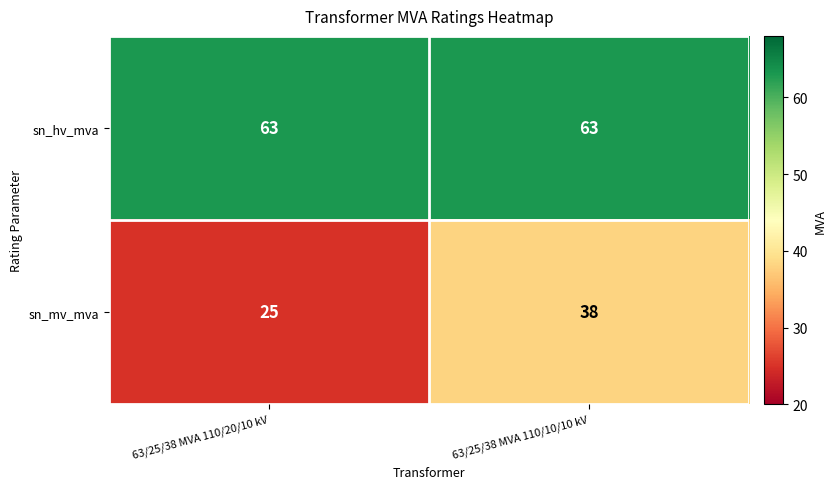

Reading right to left, extract all data points from this chart.

sn_hv_mva: 63/25/38 MVA 110/10/10 kV=63	63/25/38 MVA 110/20/10 kV=63
sn_mv_mva: 63/25/38 MVA 110/10/10 kV=38	63/25/38 MVA 110/20/10 kV=25